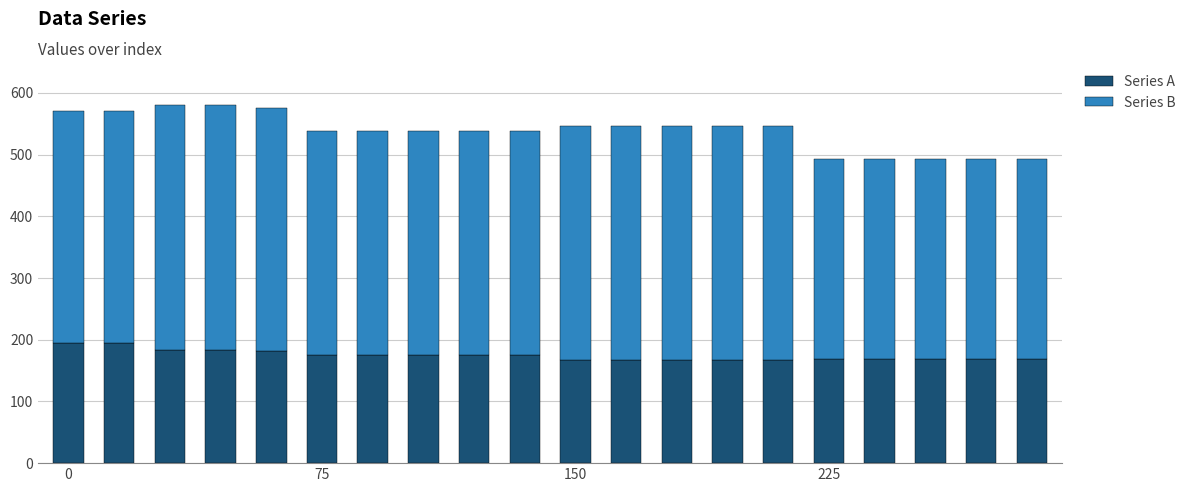

What is the highest value of the Series A series?

194.2